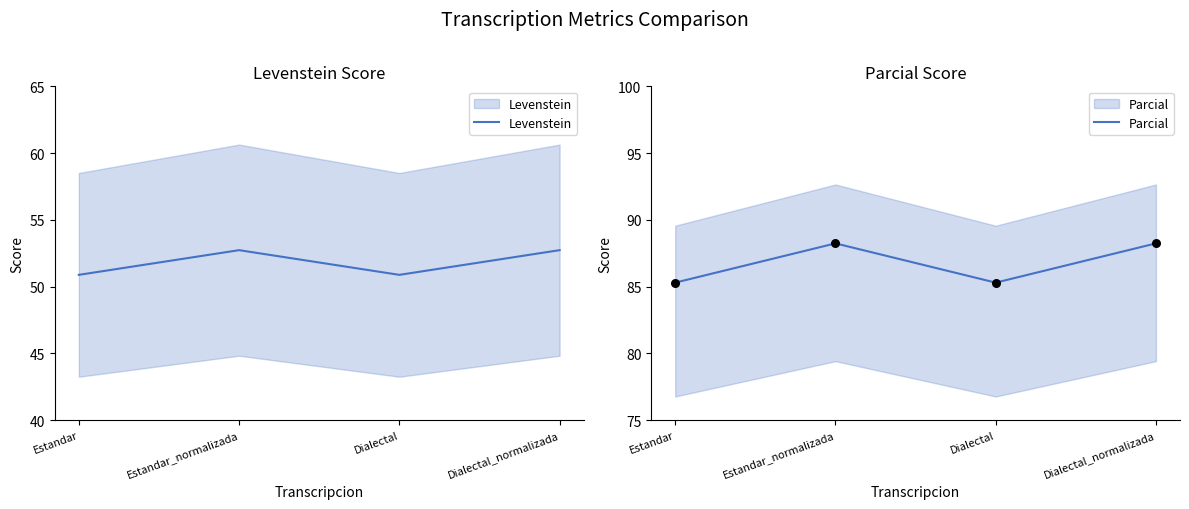

What are all the series names shown in the legend?

Levenstein, Parcial